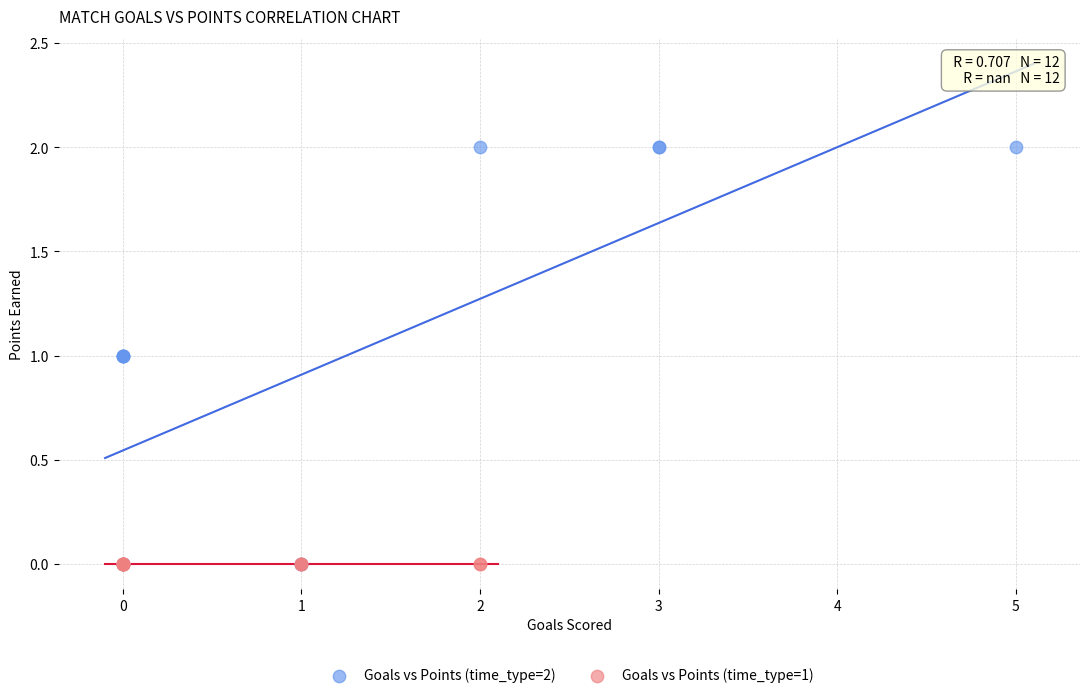

Which series contains the highest Y value?

Goals vs Points (time_type=2)